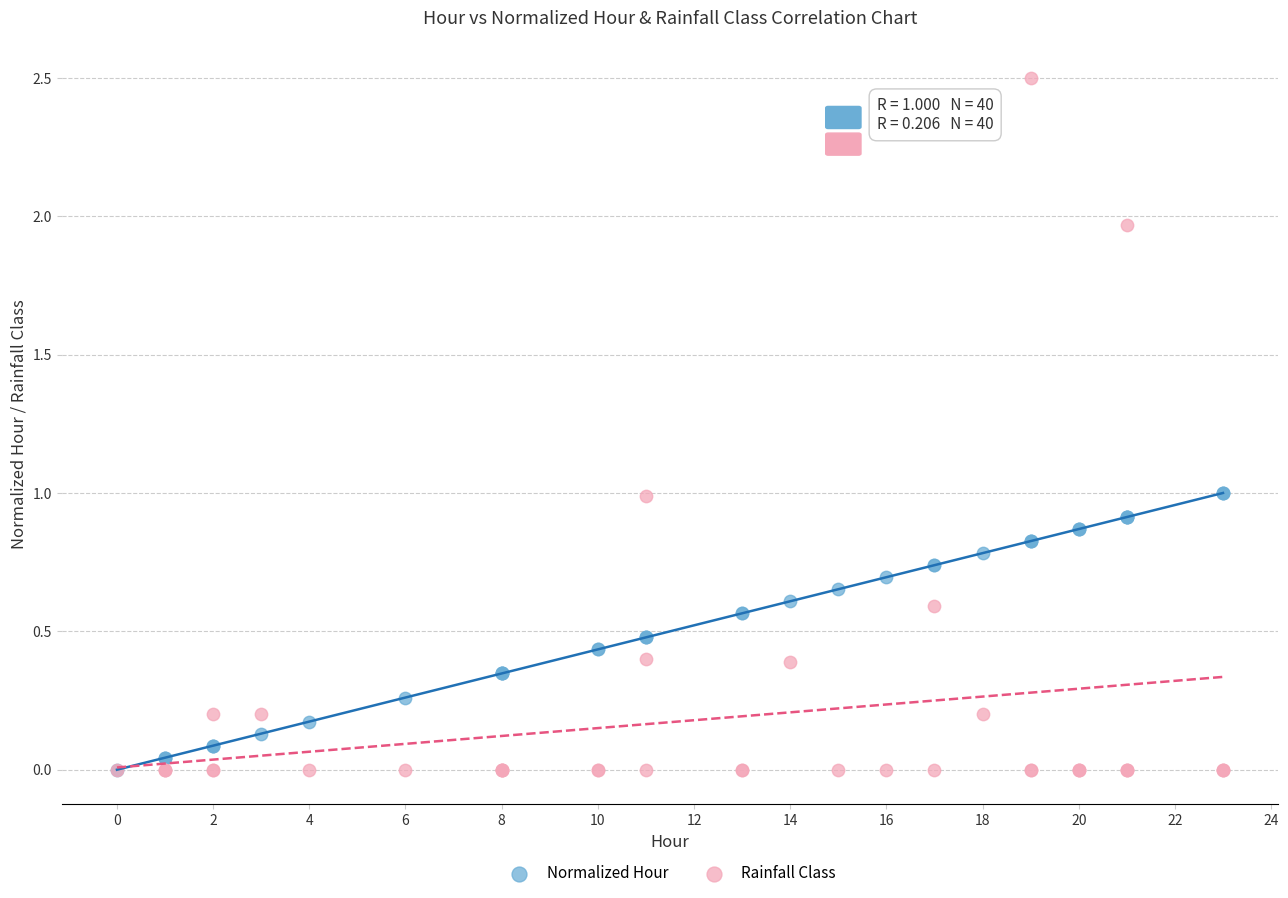

What are all the series names shown in the legend?

Normalized Hour, Rainfall Class